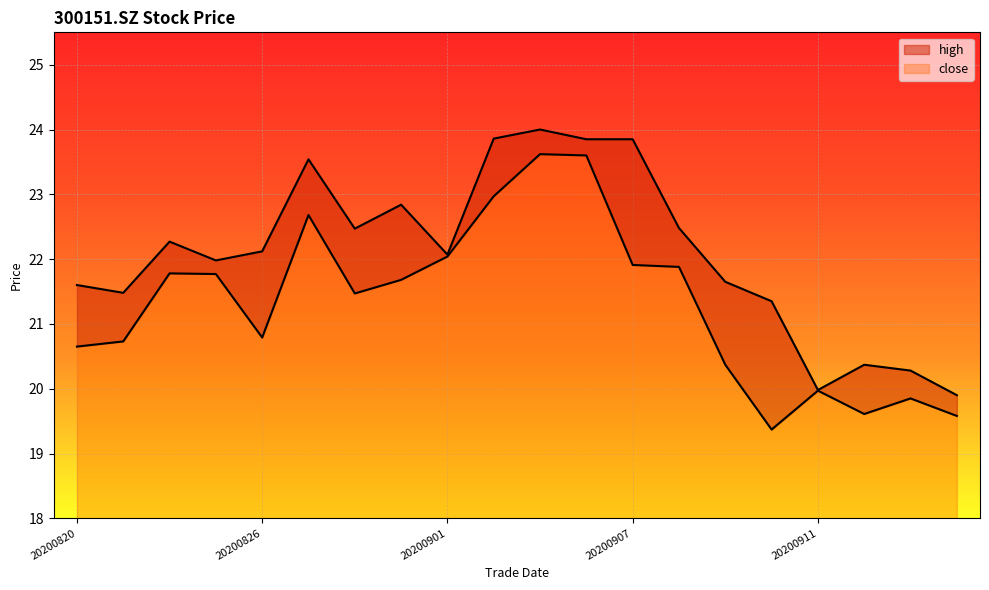

True or false: high and close intersect in this chart.

False